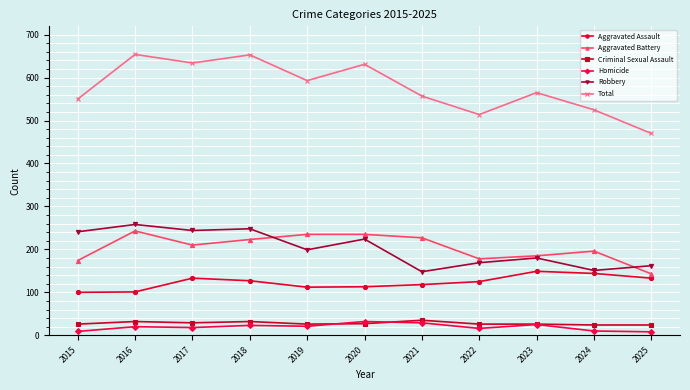

What is the spread (max minus min) of values at 2020?

604